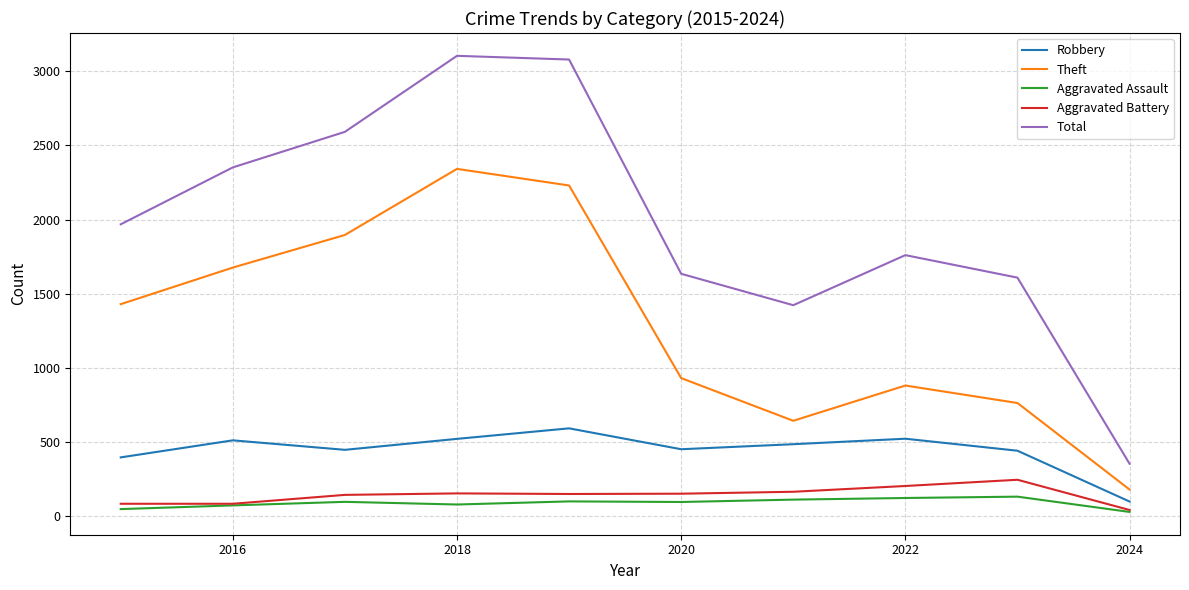

True or false: Robbery and Aggravated Assault cross at least once.

False